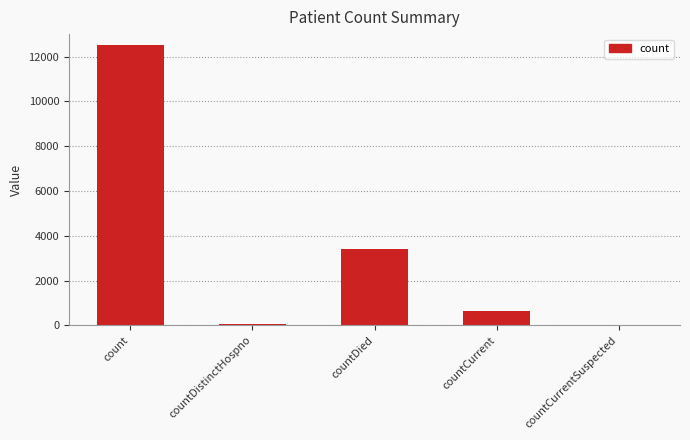

Which label corresponds to the largest value in the chart?

count